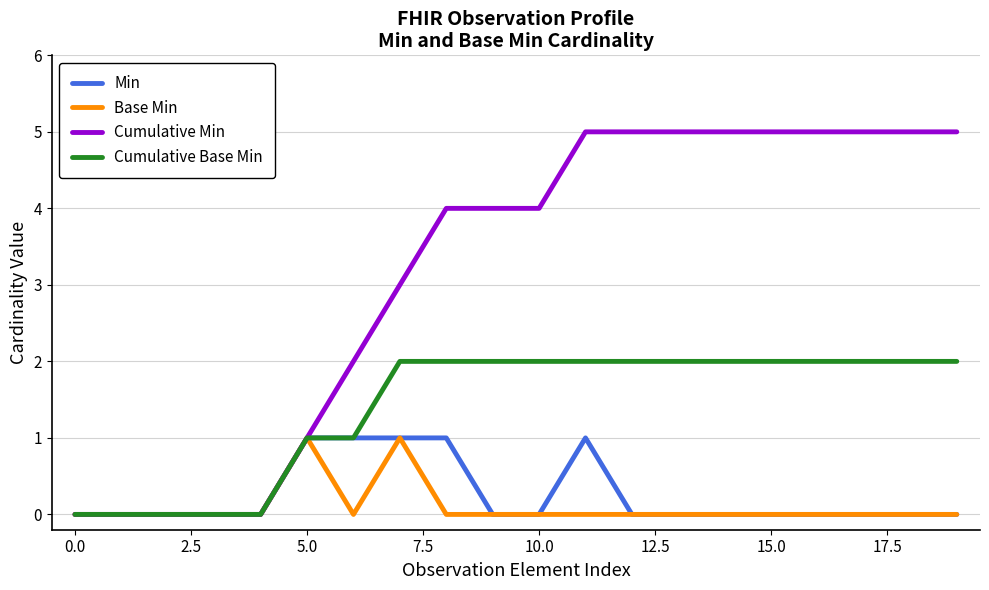

Which series has the largest total across all categories?

Cumulative Min